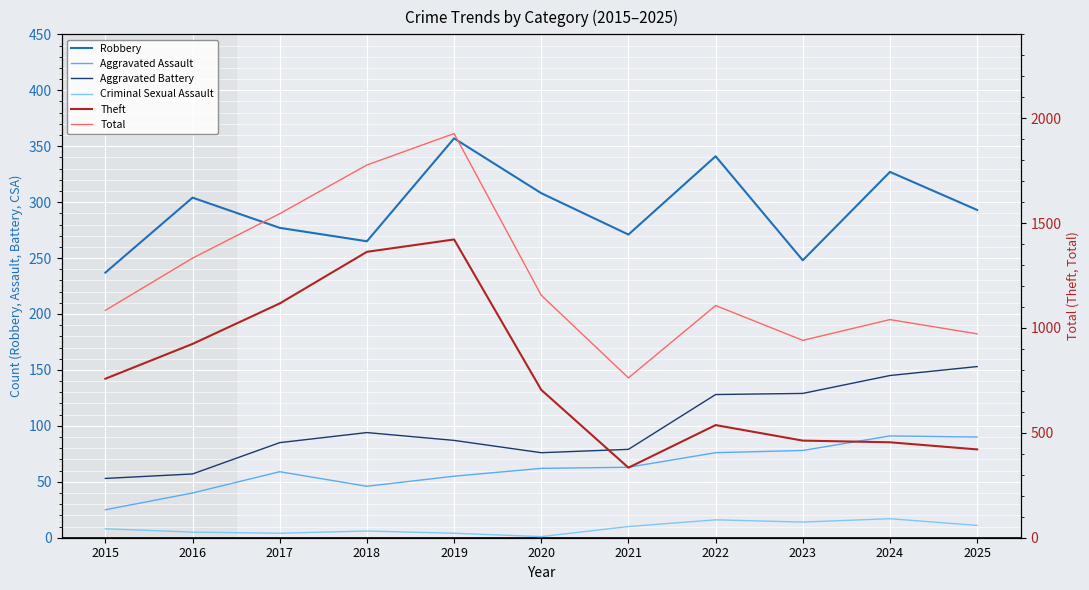

At which category does Criminal Sexual Assault reach its first local peak?

2018